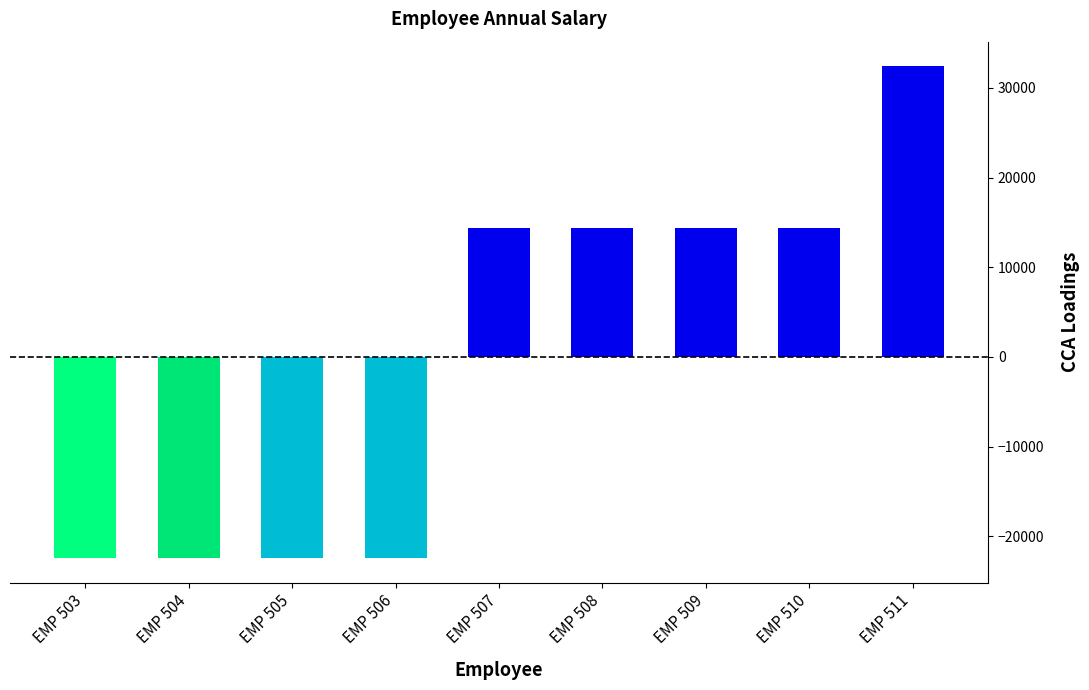

What is the value of the 4th bar from the left?

-22472.7